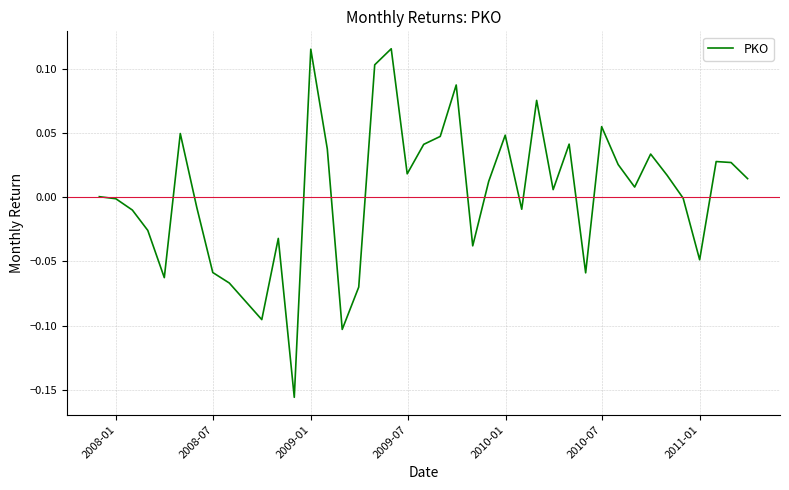

Is this an area chart (filled region under the line)?

No